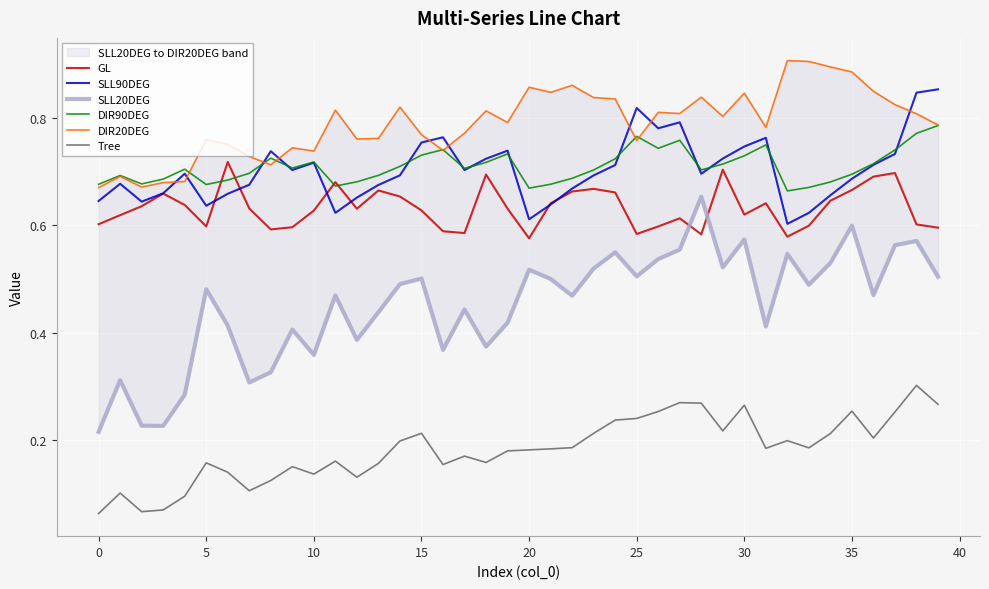

What is the difference between the GL values at 13 and 20?

0.1